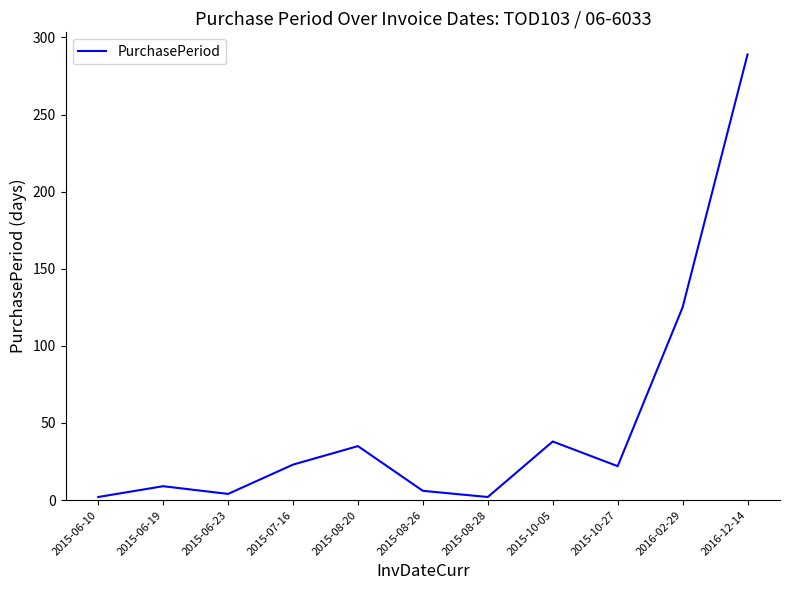

What position from the left is 2015-10-27?

9